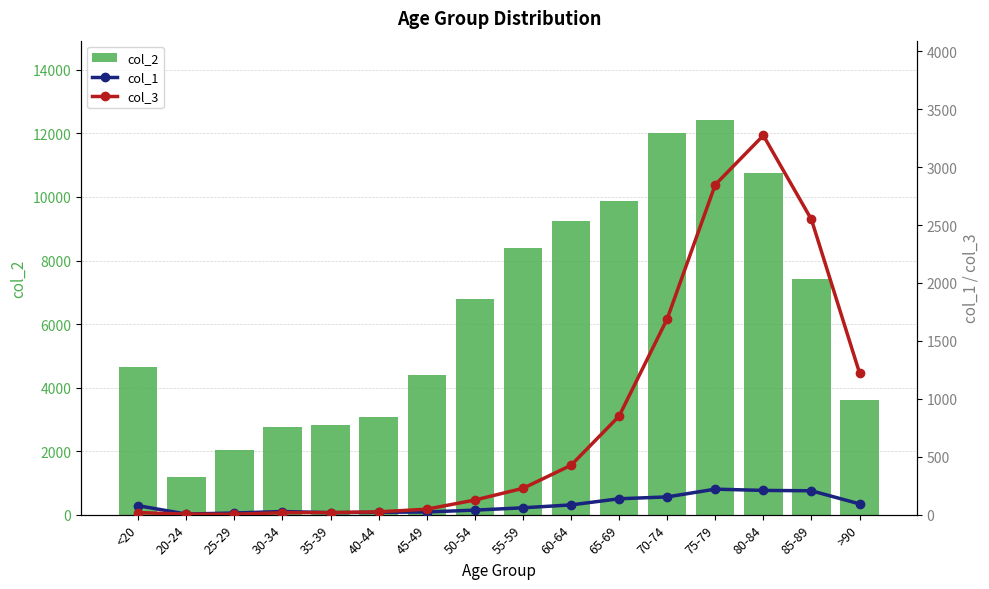

What is the difference between the maximum and minimum values in the col_2 series?

11243